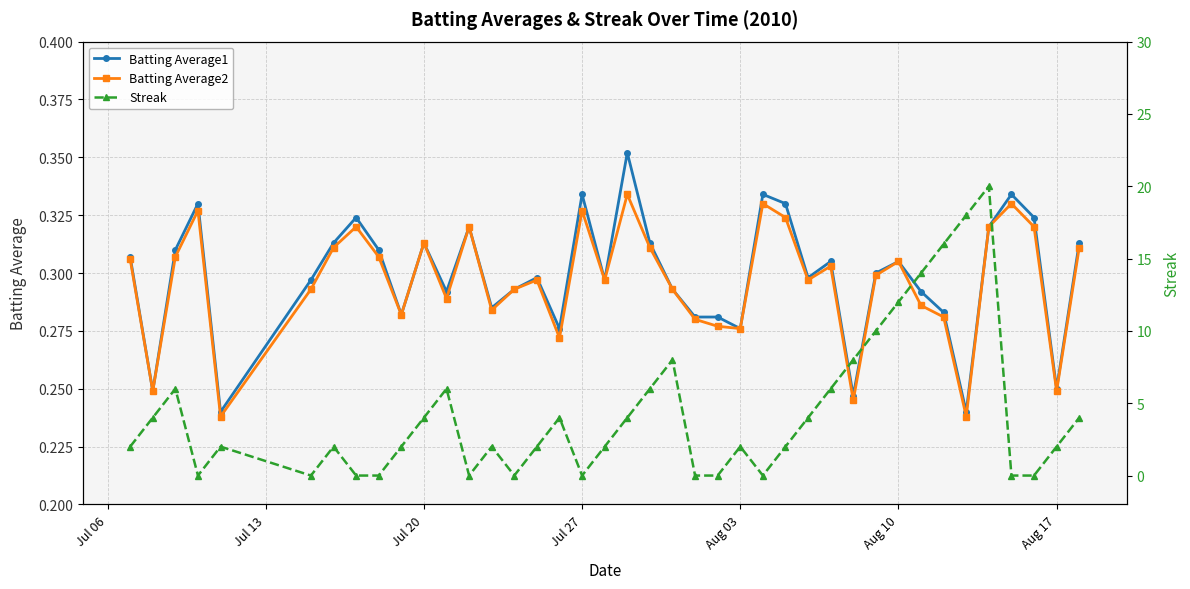

Is this an area chart (filled region under the line)?

No